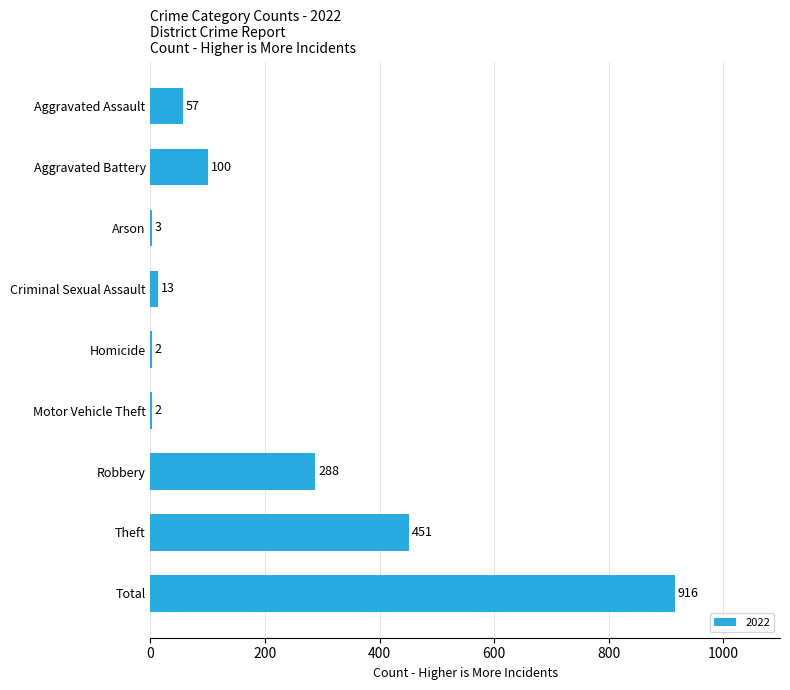

The value at Aggravated Assault is 57. True or false?

True